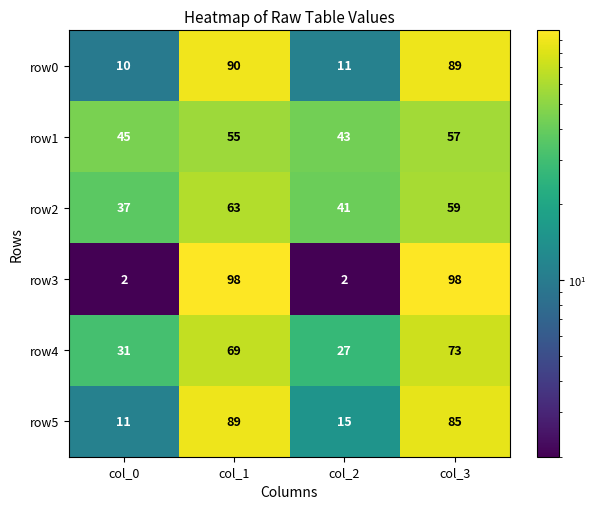

Between col_1 and col_2, which series saw the biggest shift?

row3